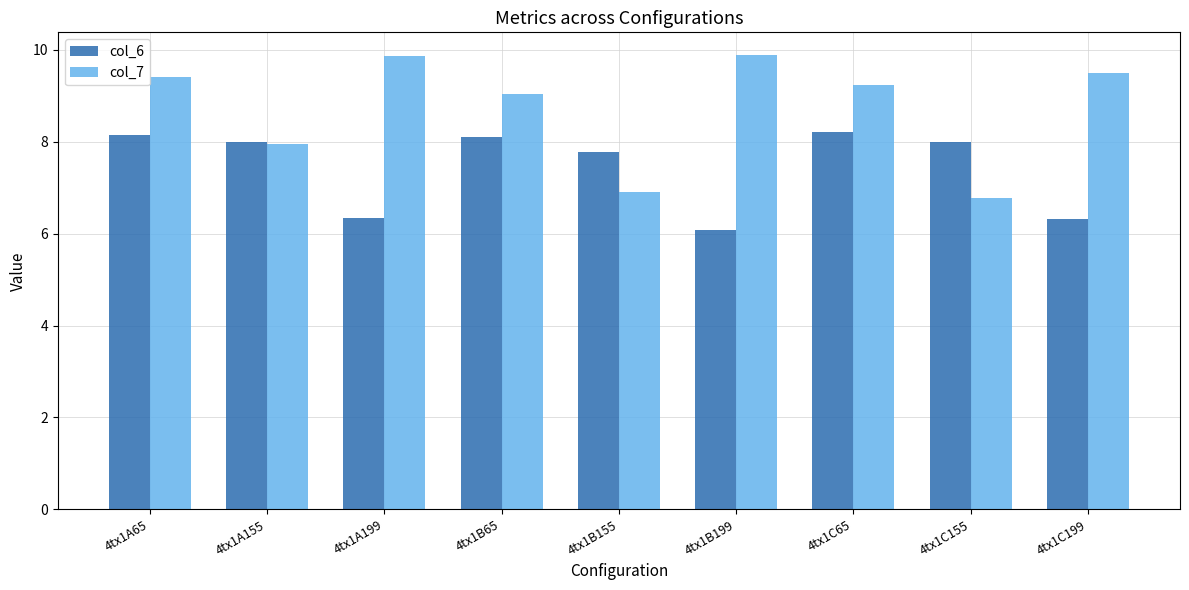

Which label corresponds to the smallest value in the chart?

4tx1B199